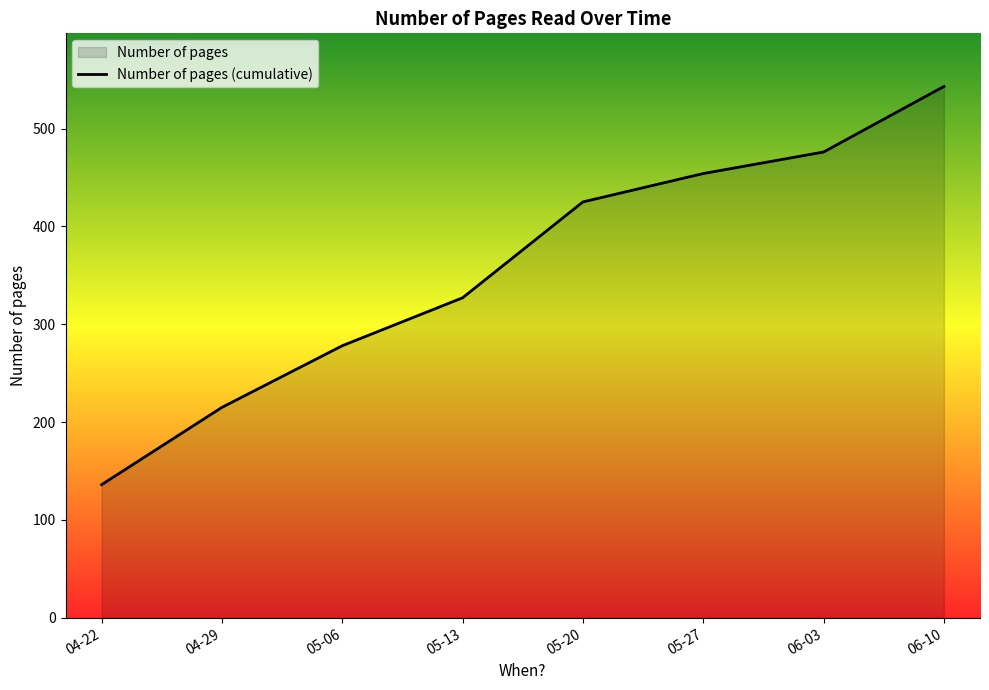

How many lines are shown in the chart?

1